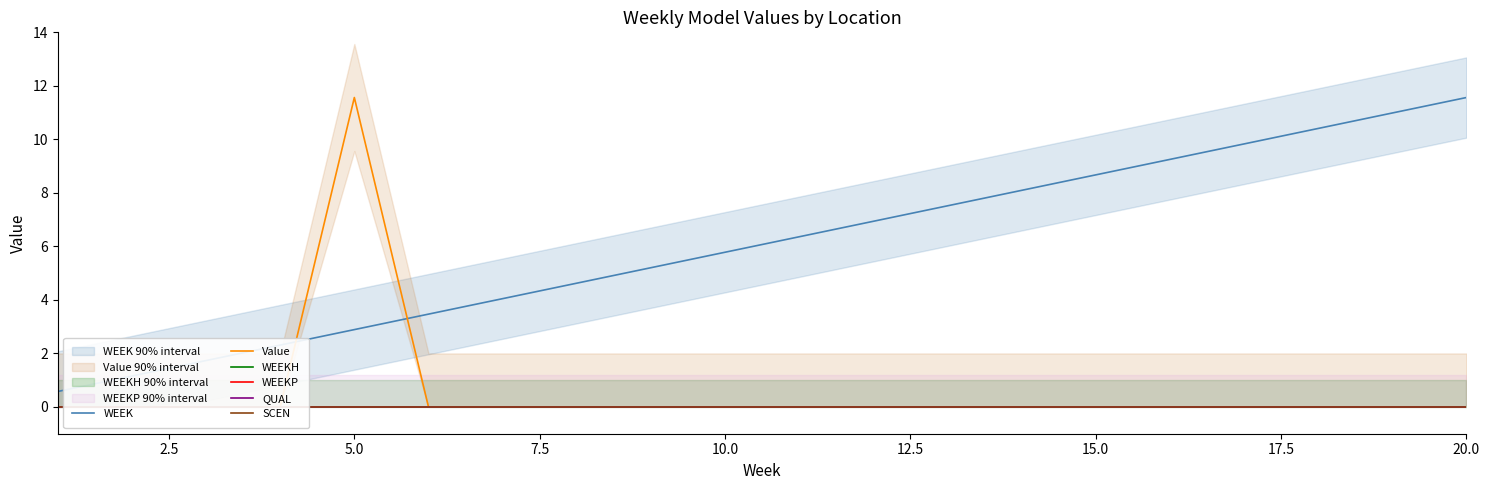

Is it true that WEEK equals 15.4 at 15.0?

False